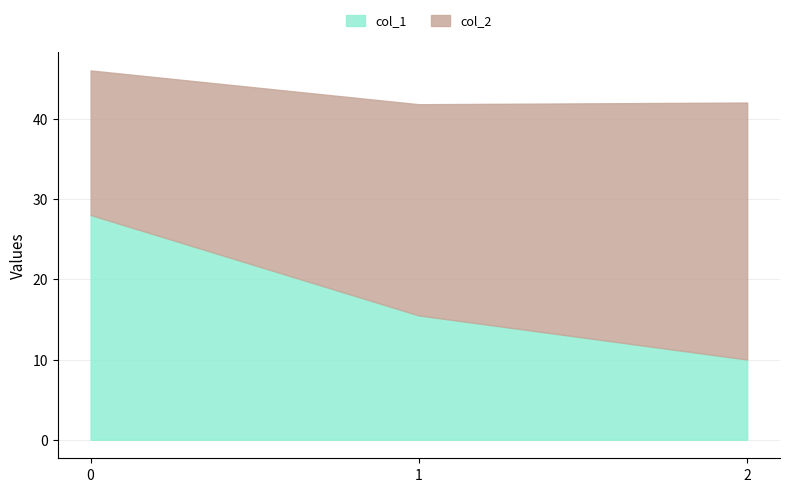

What is the value of the 3rd point from the left?

10.0